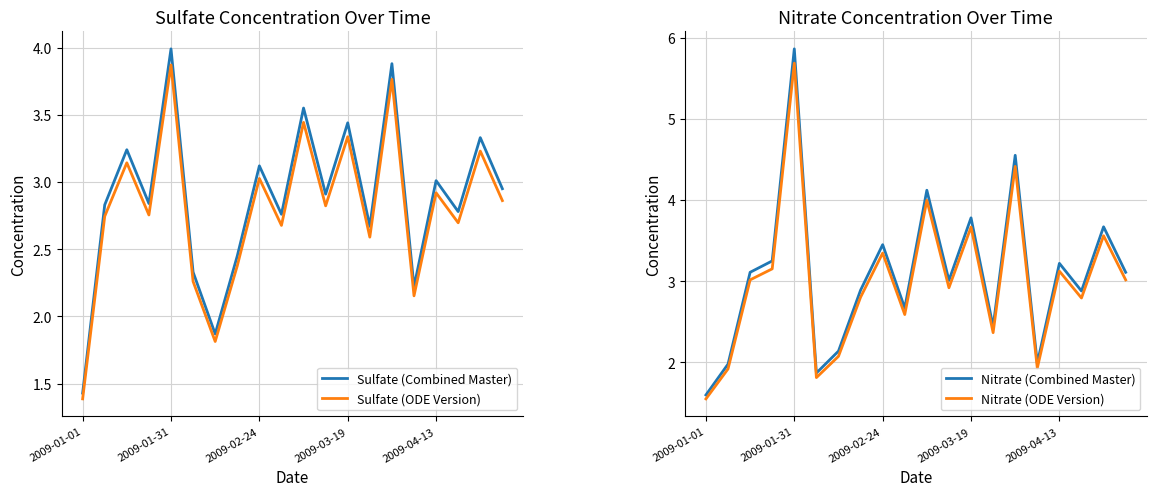

Rank the series by their maximum value, from lowest to highest.

Sulfate (ODE Version), Sulfate (Combined Master), Nitrate (ODE Version), Nitrate (Combined Master)